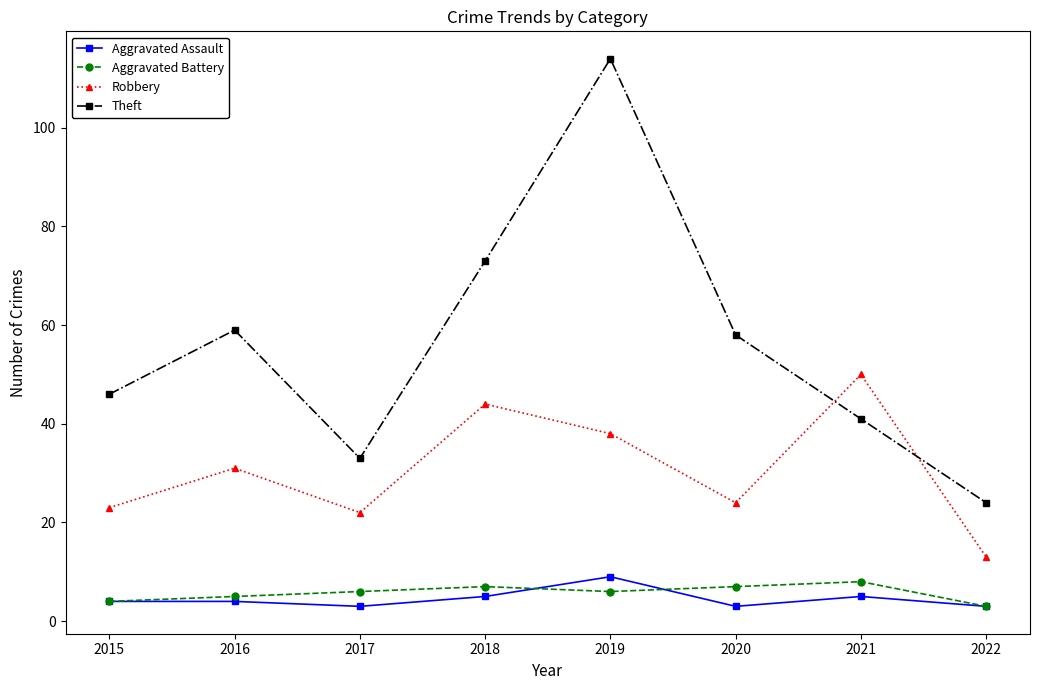

Between 2019 and 2020, which series saw the biggest shift?

Theft